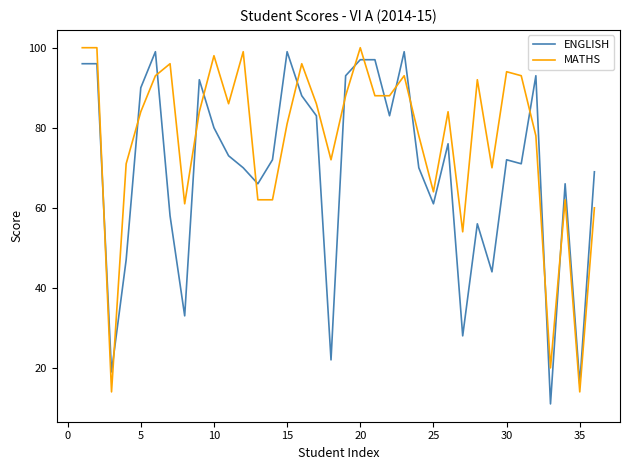

True or false: ENGLISH and MATHS cross at least once.

True